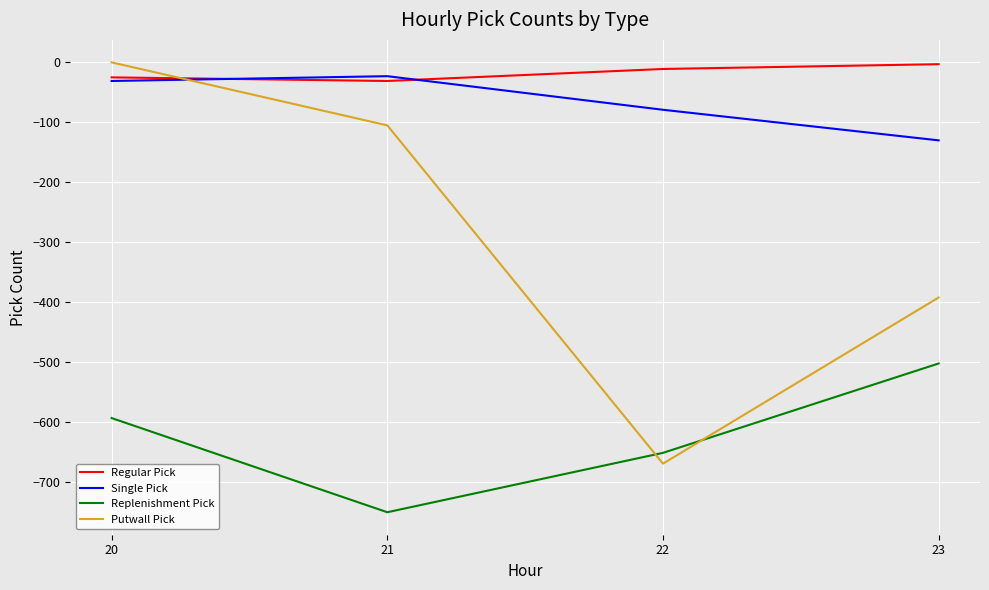

True or false: Single Pick and Replenishment Pick cross at least once.

False